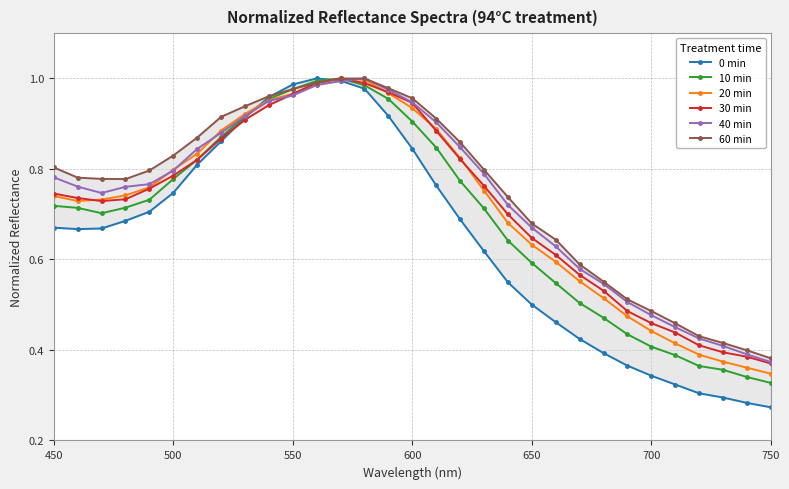

True or false: 20 min has more than 0 interior local peaks.

True